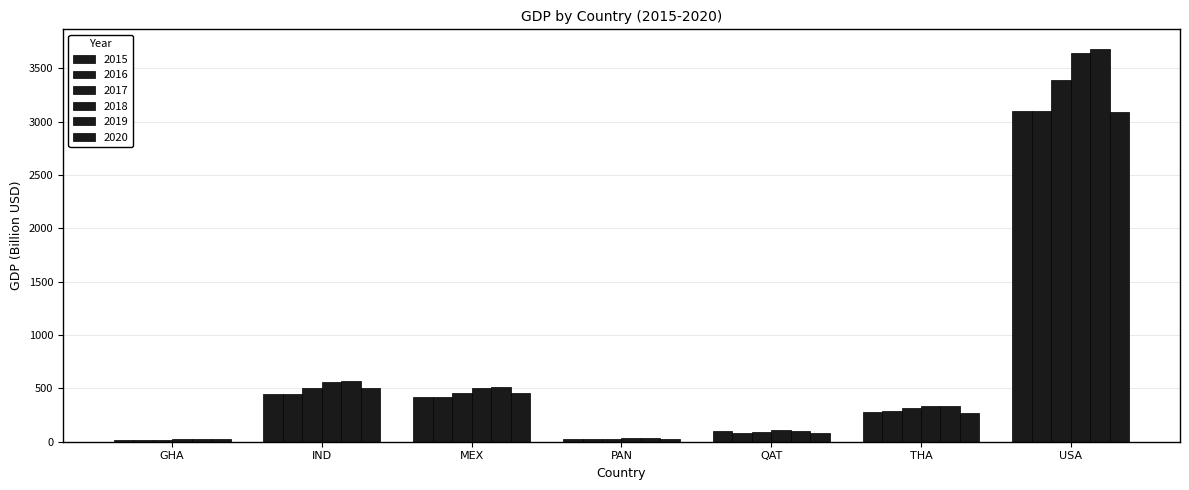

What position from the left is PAN?

4